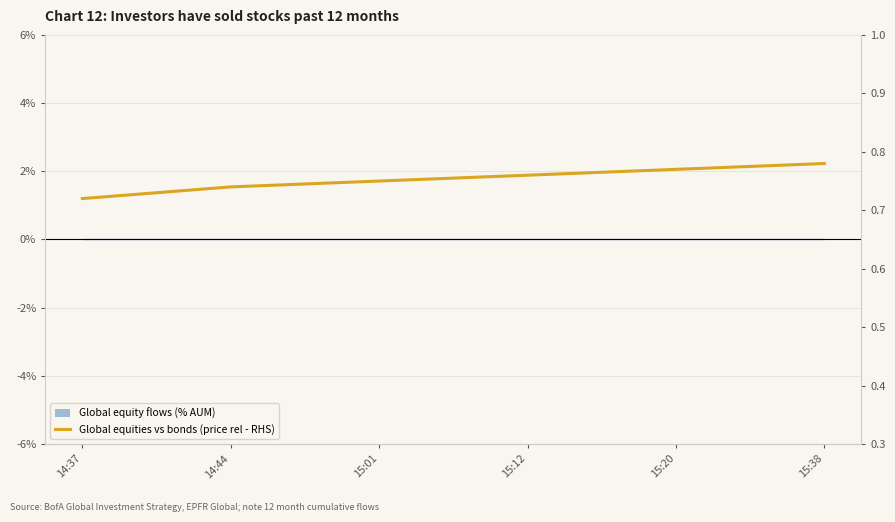

What is the value of the 6th point from the left?

0.8